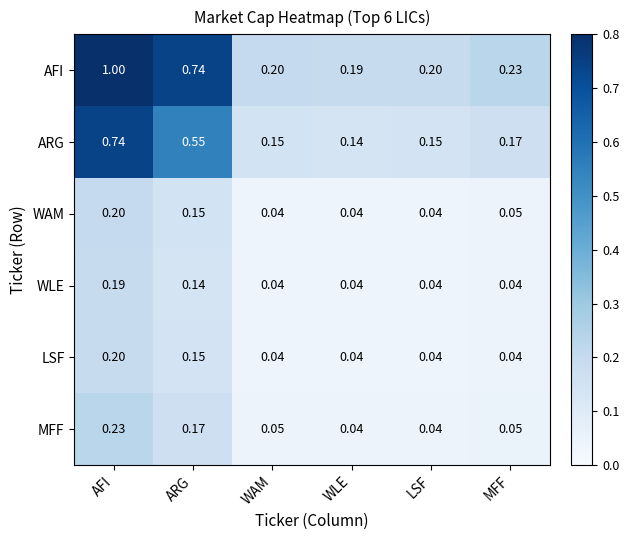

At which category is the sum across all series the highest?

AFI